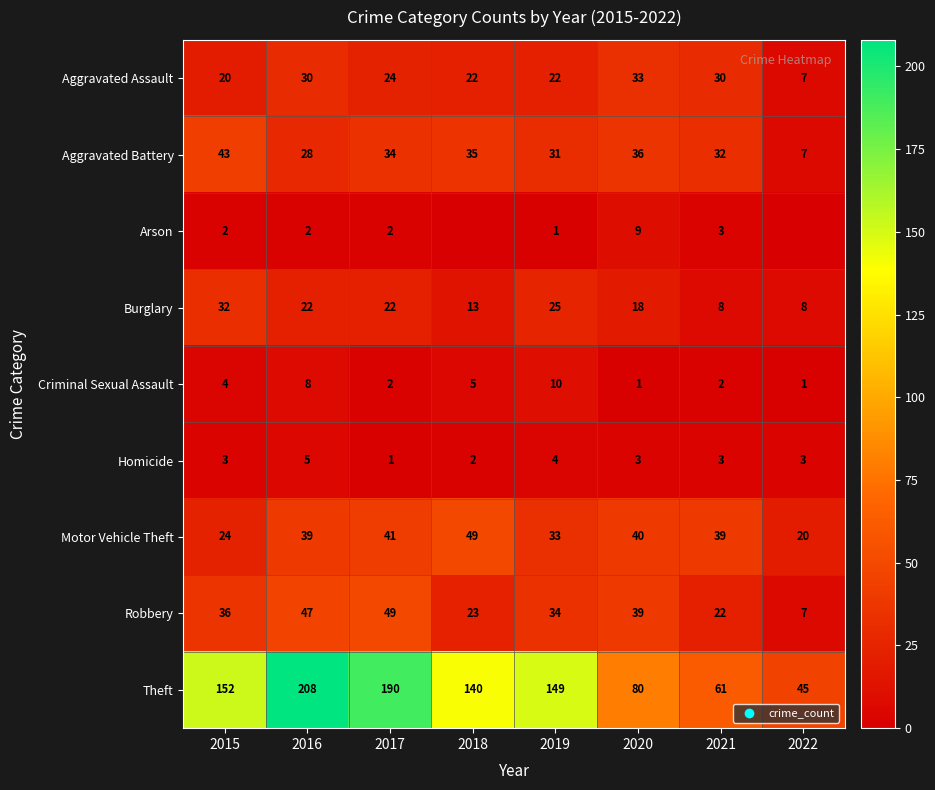

What value does the Aggravated Assault series have at 2021?

30